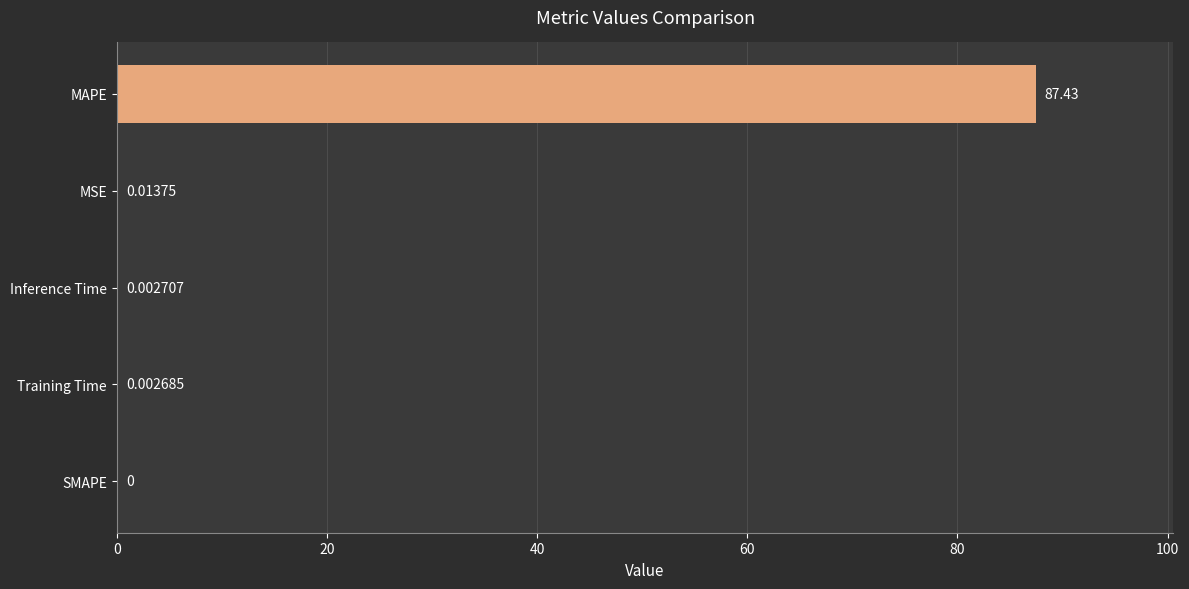

Which has a higher value, SMAPE or Training Time?

Training Time